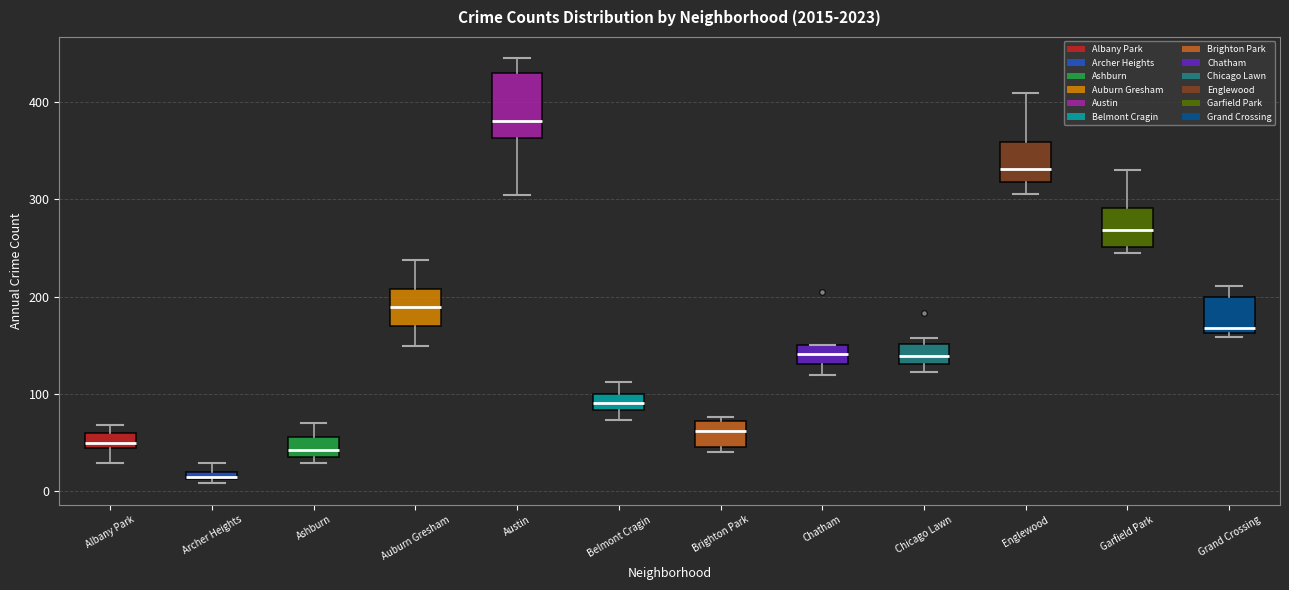

Which box's median line is the highest?

Austin